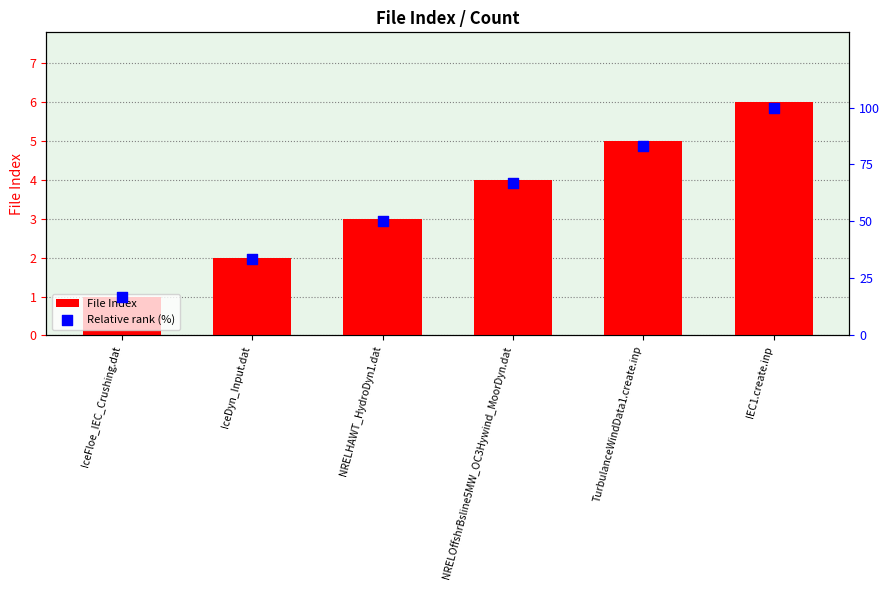

Which series has the largest total across all categories?

Relative rank (%)